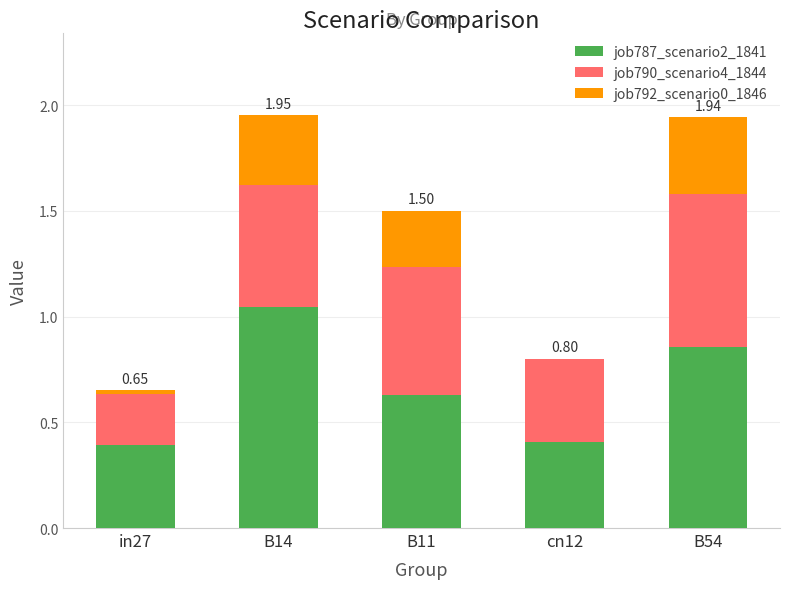

What is the sum of the job787_scenario2_1841 values at B14 and cn12?

1.5